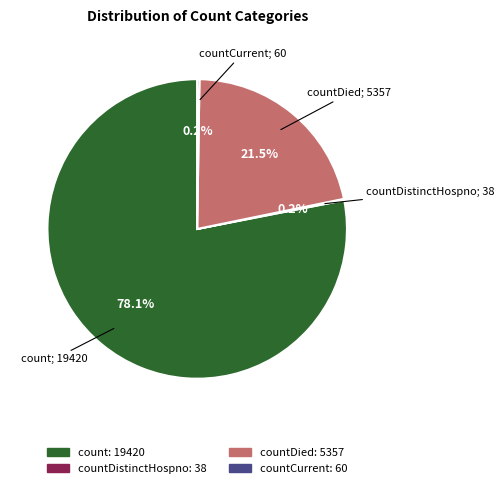

Does any single category account for the majority?

Yes